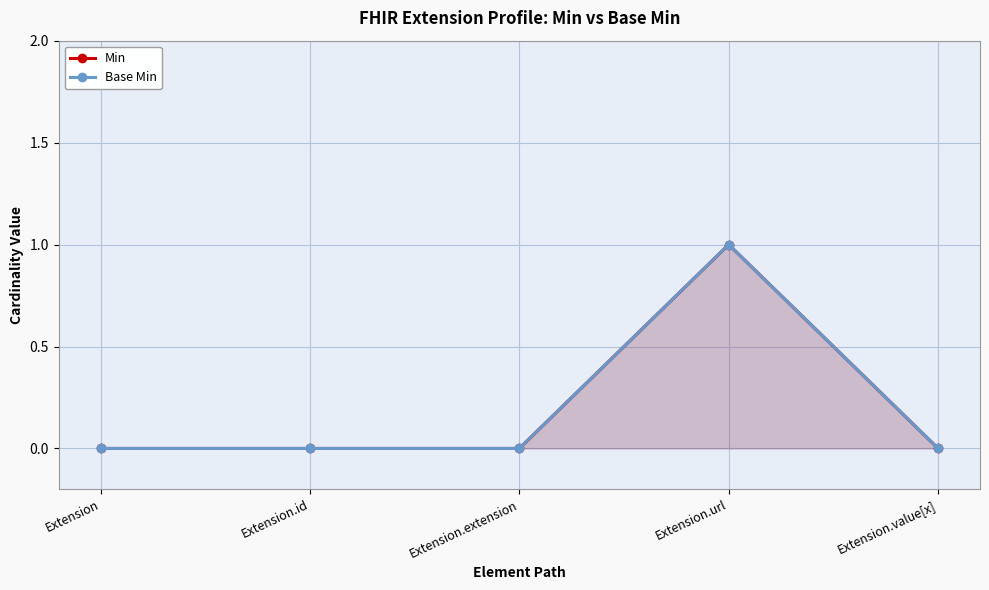

True or false: Base Min and Min cross at least once.

False